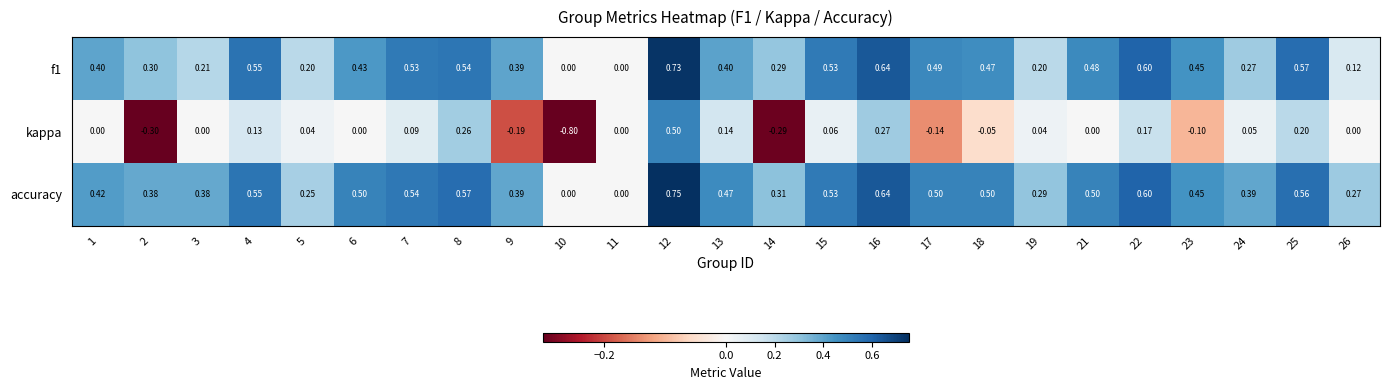

Which series has the largest range (max minus min)?

kappa